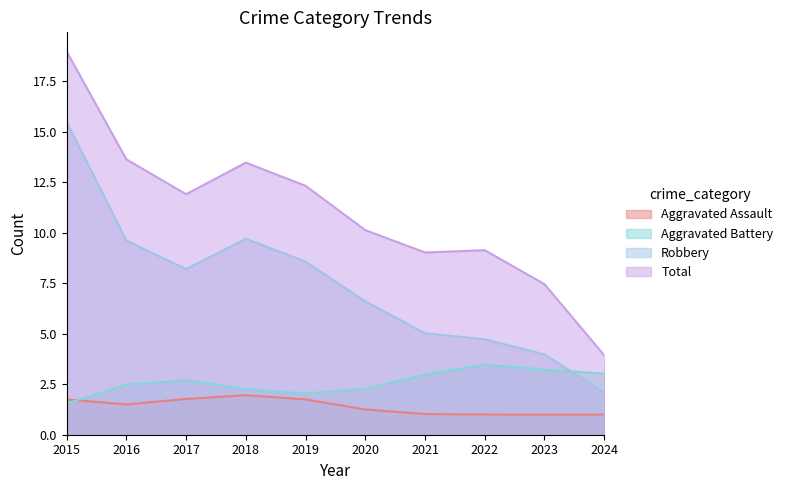

How many categories are shown in the chart?

10